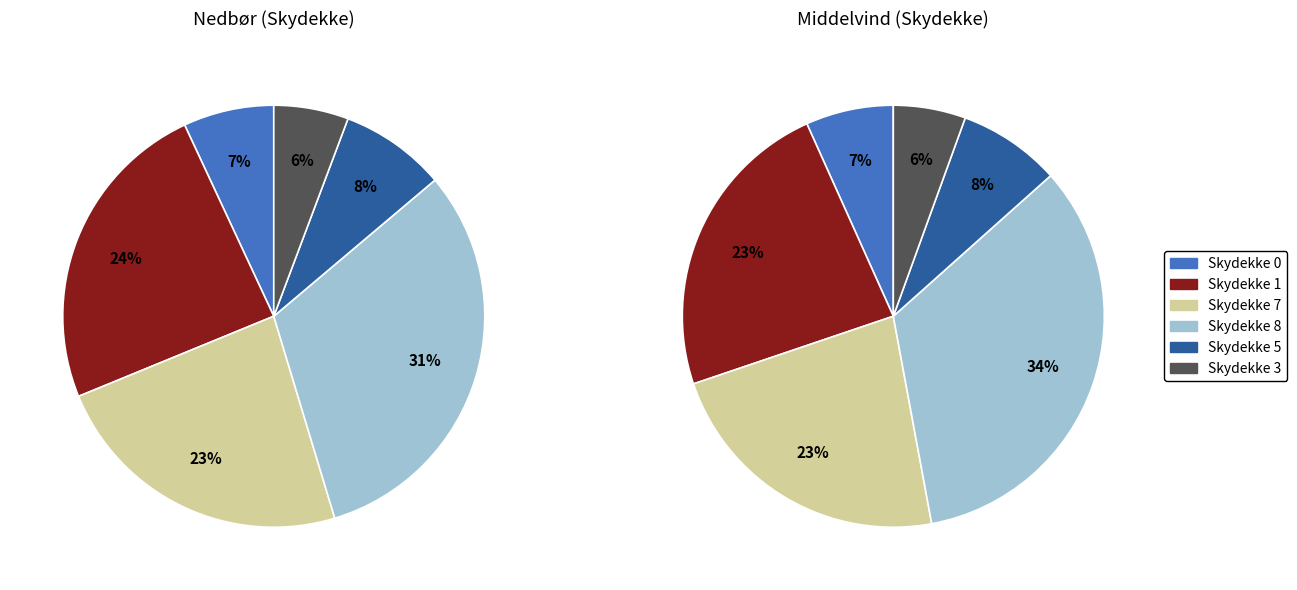

How many segments does this pie chart have?

6